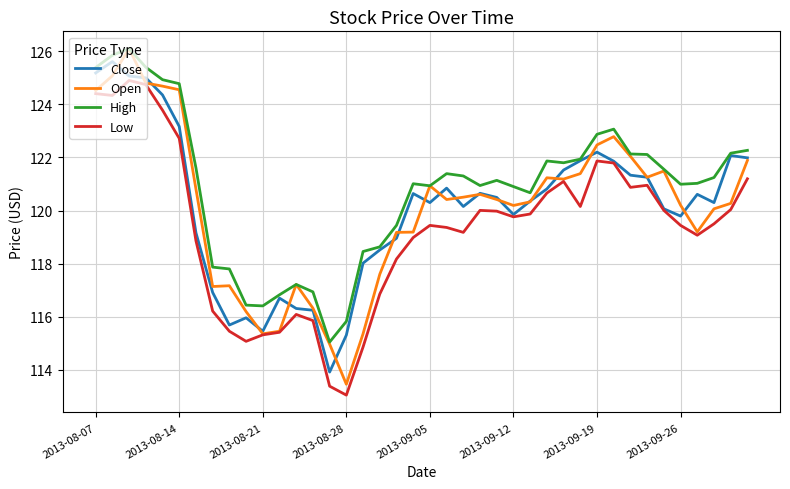

What is the maximum value shown in the chart?

126.1